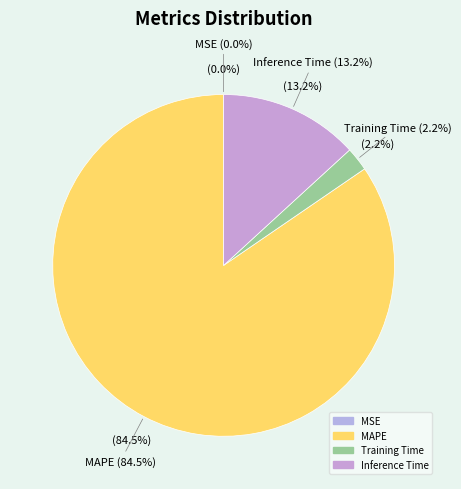

Does SMAPE represent more than half of the total?

No